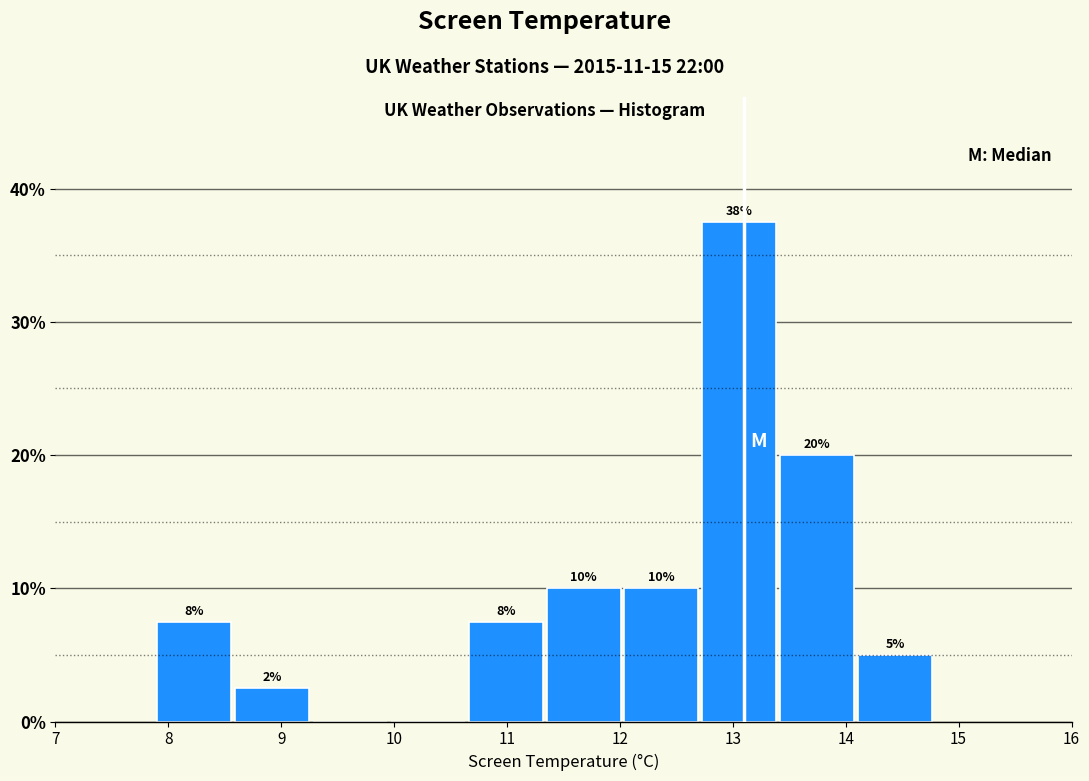

Which range on the x-axis has the tallest bar?

12.73 to 13.42